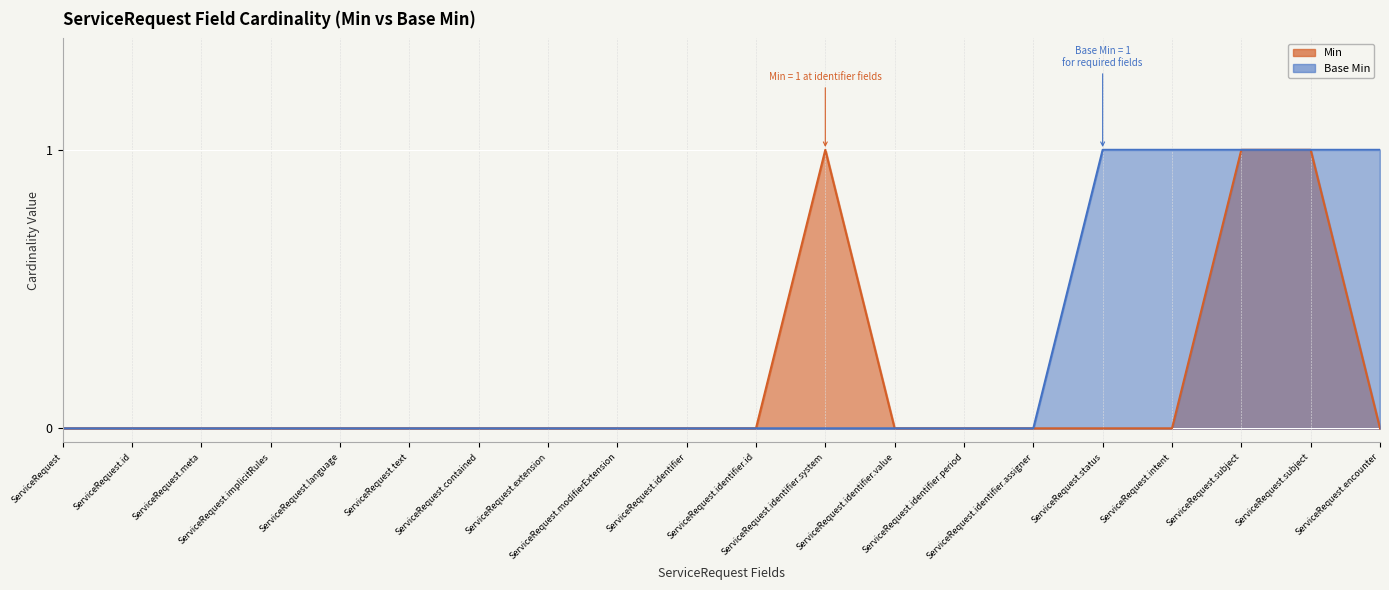

In Min, how many points are higher than both neighbors (excluding endpoints)?

1